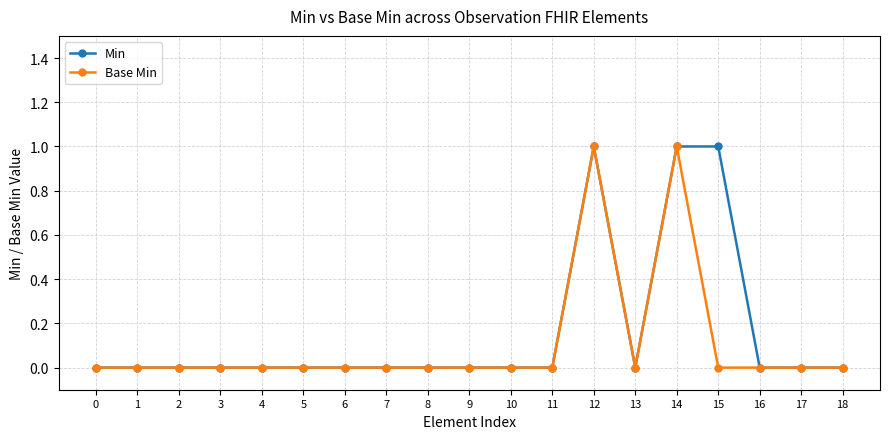

The Min series shows 0 at 10. True or false?

True